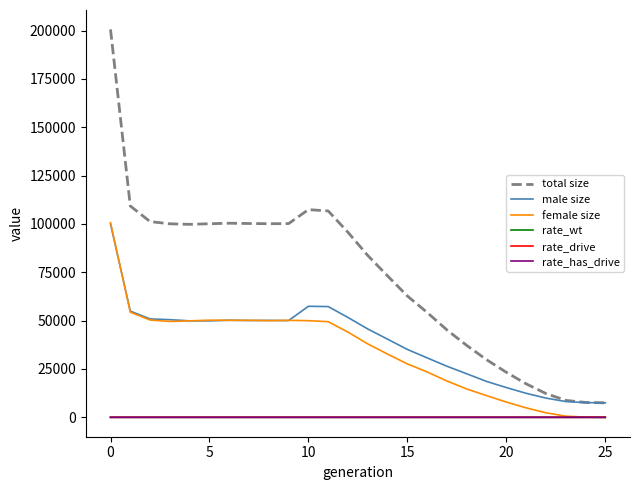

True or false: total size and rate_drive cross at least once.

False